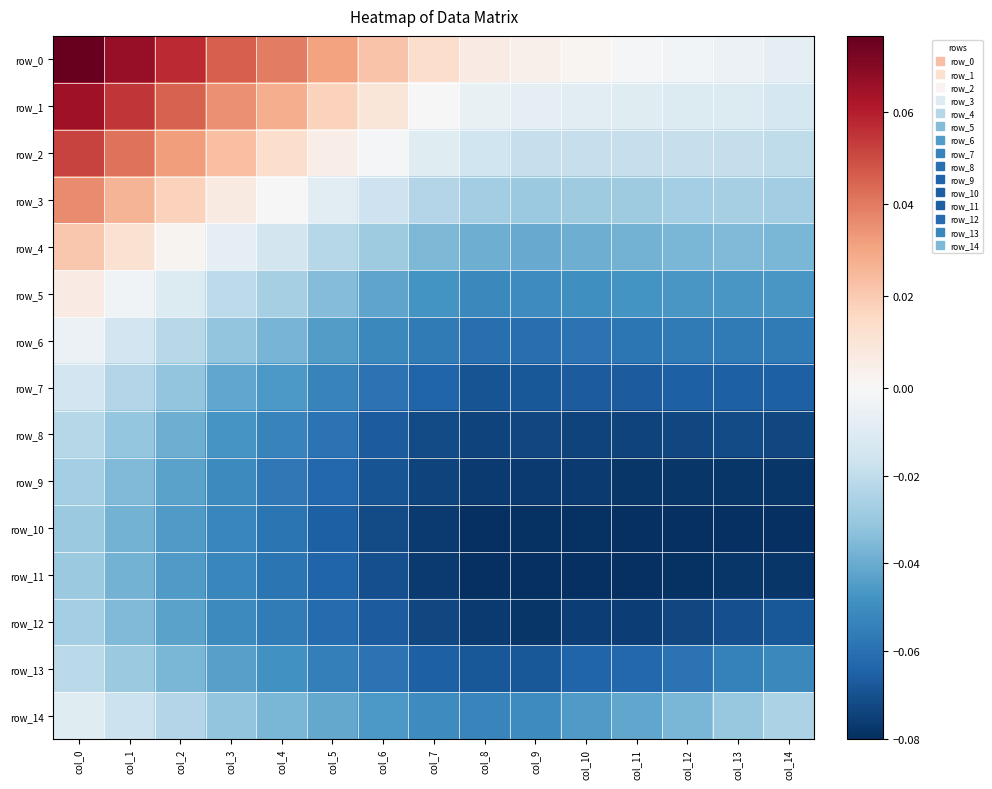

Rank the categories by row_11 value from highest to lowest.

col_0, col_1, col_2, col_3, col_4, col_5, col_6, col_7, col_14, col_13, col_12, col_8, col_9, col_10, col_11